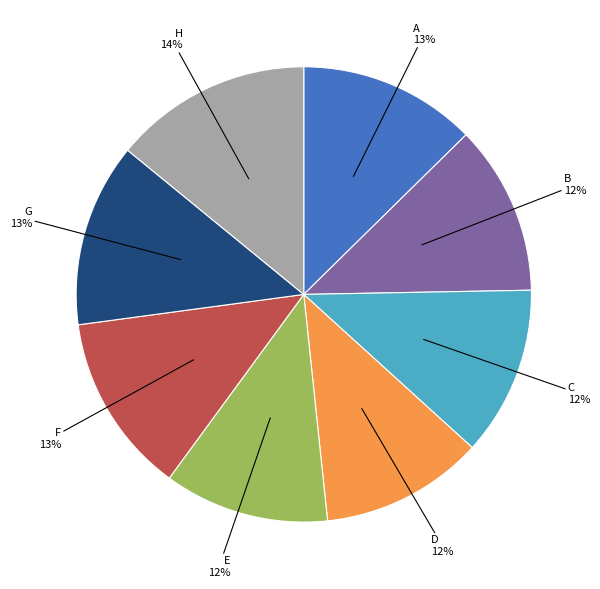

Is the sum of C and E greater than half?

No